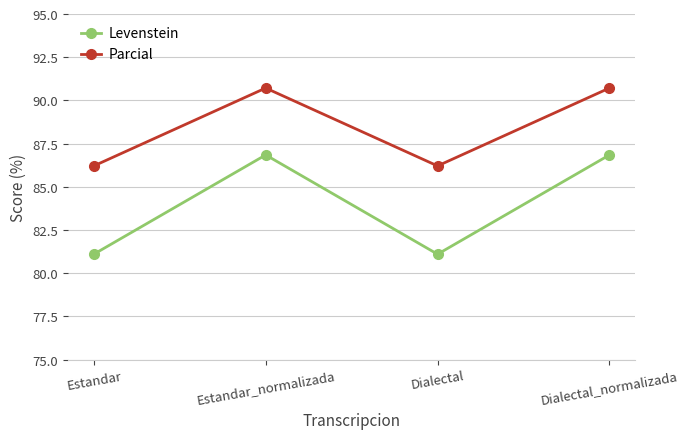

True or false: Levenstein and Parcial cross at least once.

False